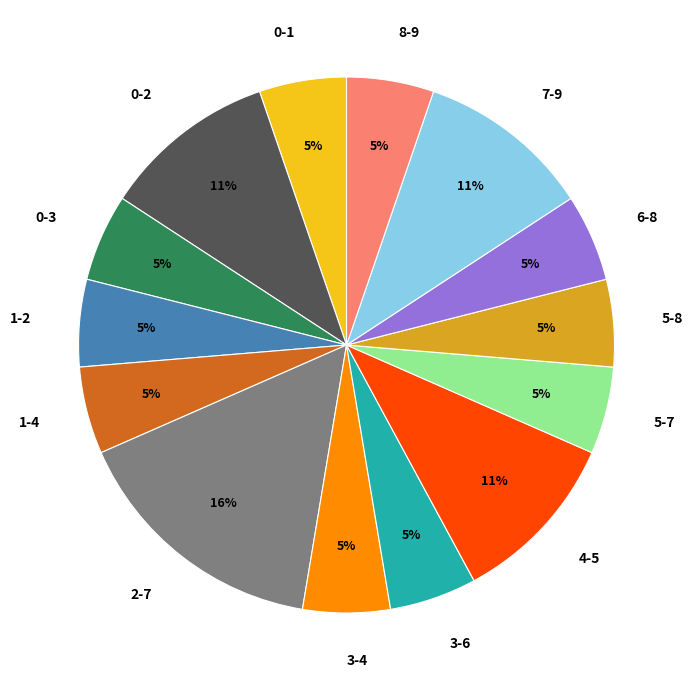

What percentage is the 6-8 slice, to the nearest percent?

5%